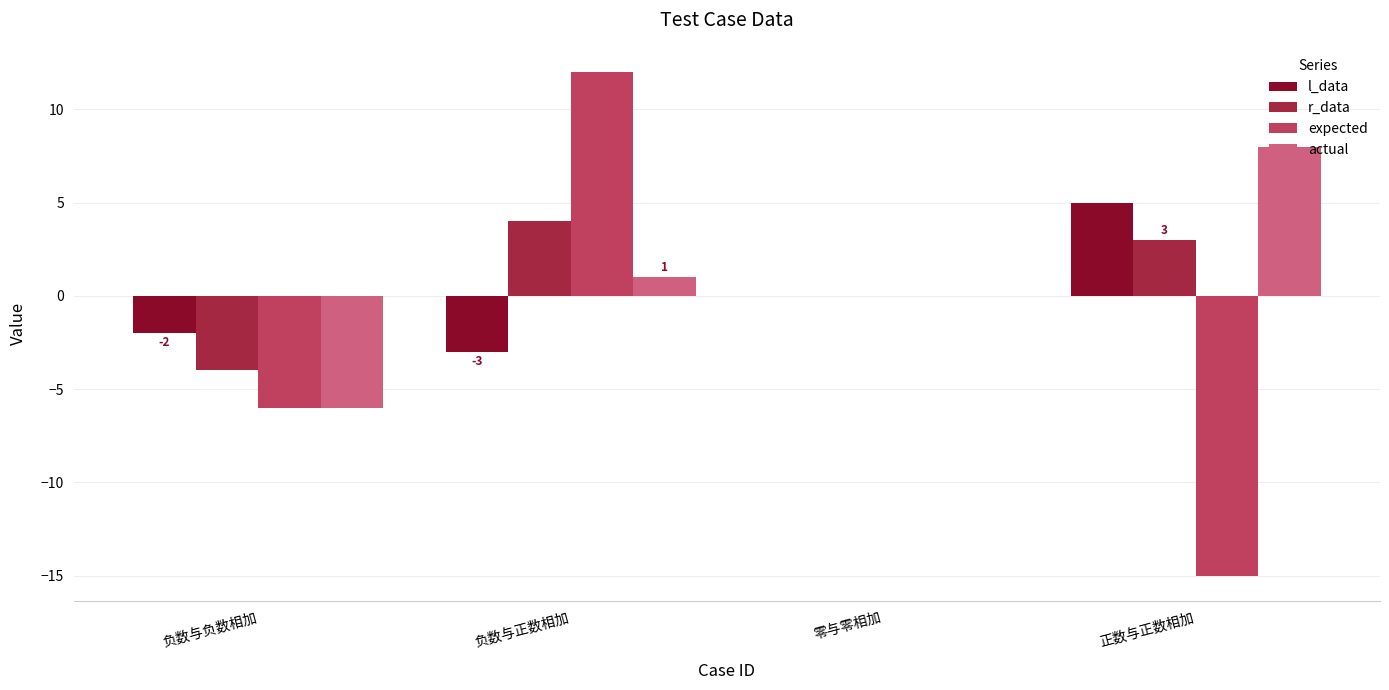

How many groups of bars are there?

4